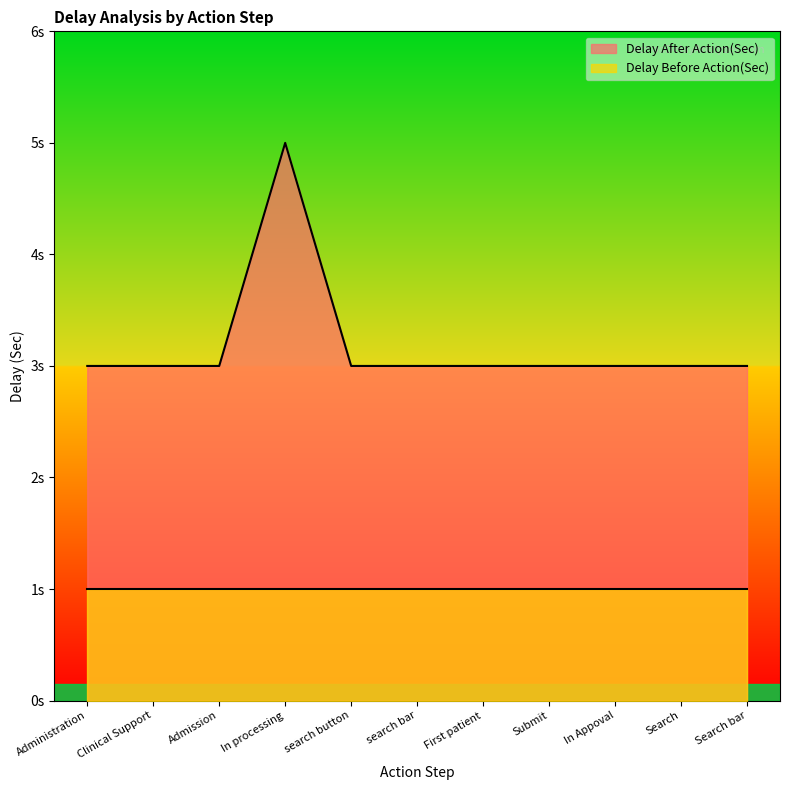

What is the label of the 3rd point from the left?

Admission